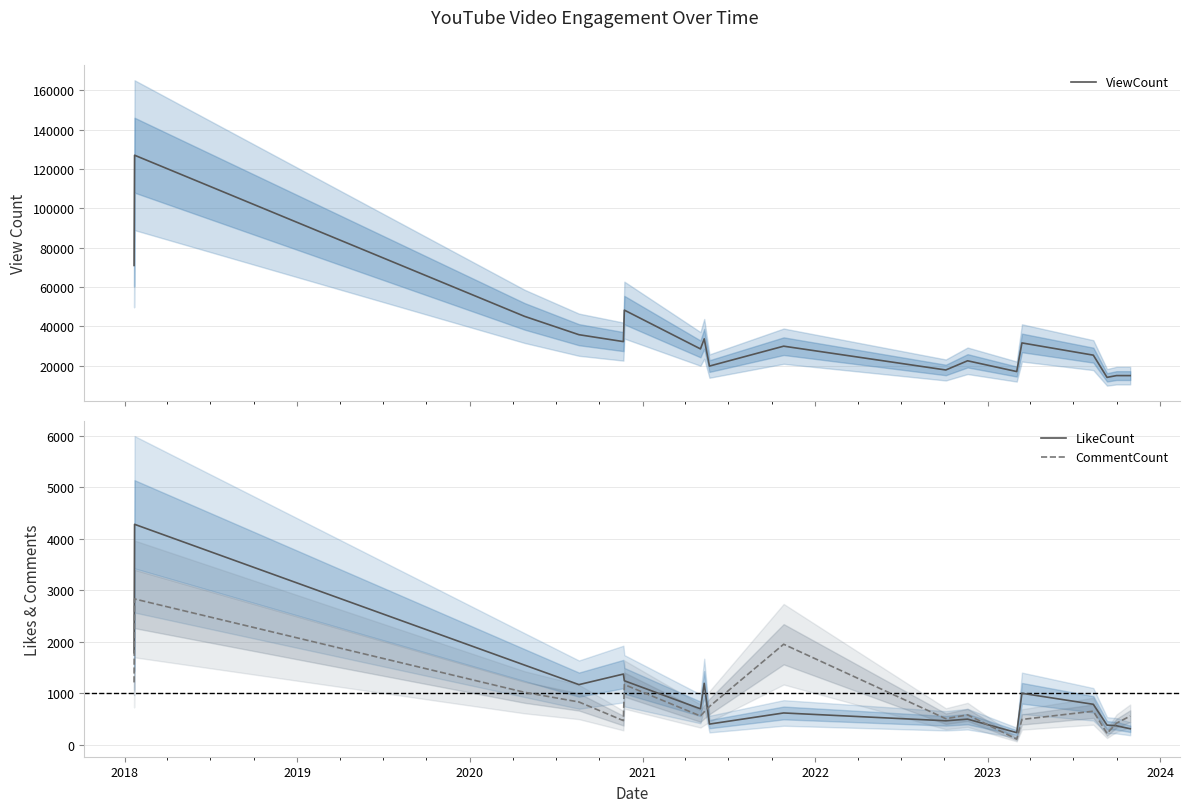

How many data points in ViewCount are less than 29918?

9